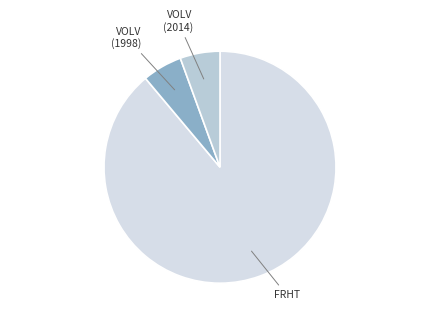

Is there a majority slice in this chart?

Yes